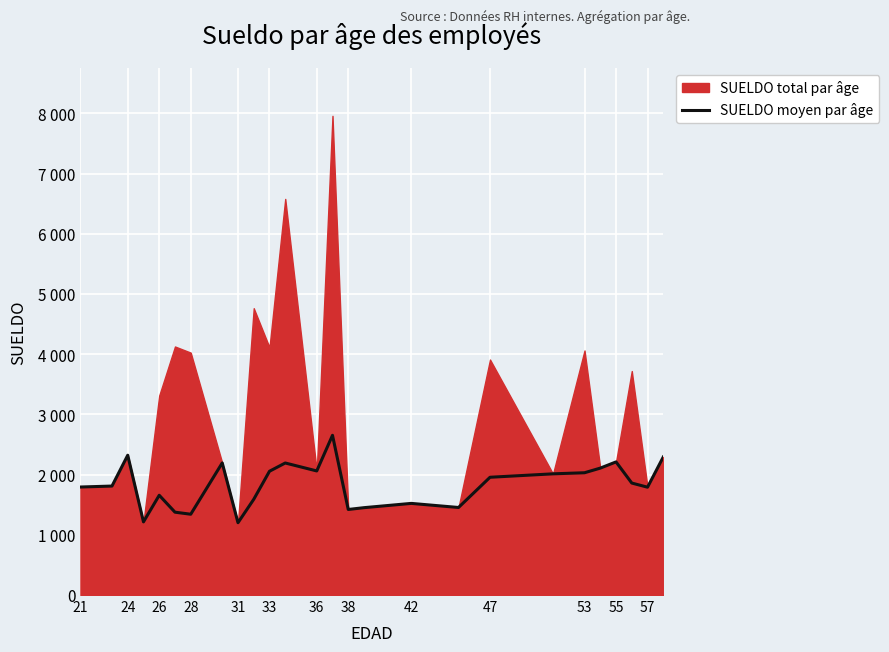

How many lines are shown in the chart?

1